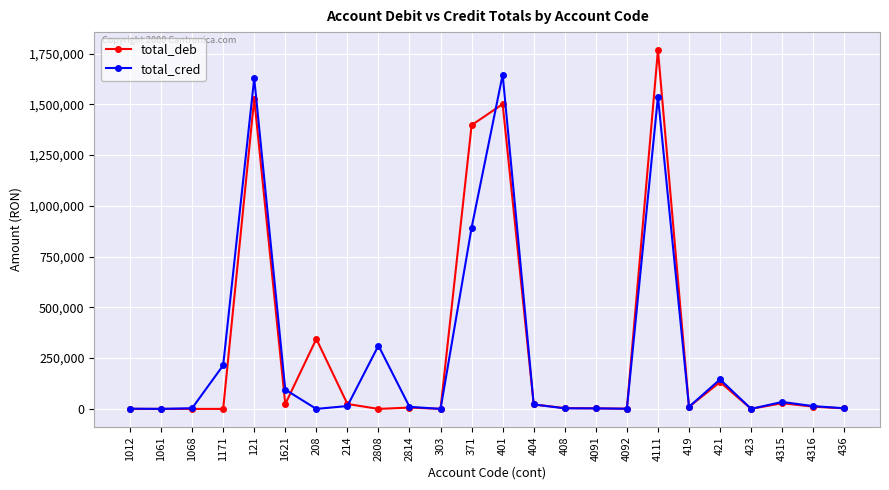

Which series has the widest spread of values?

total_deb